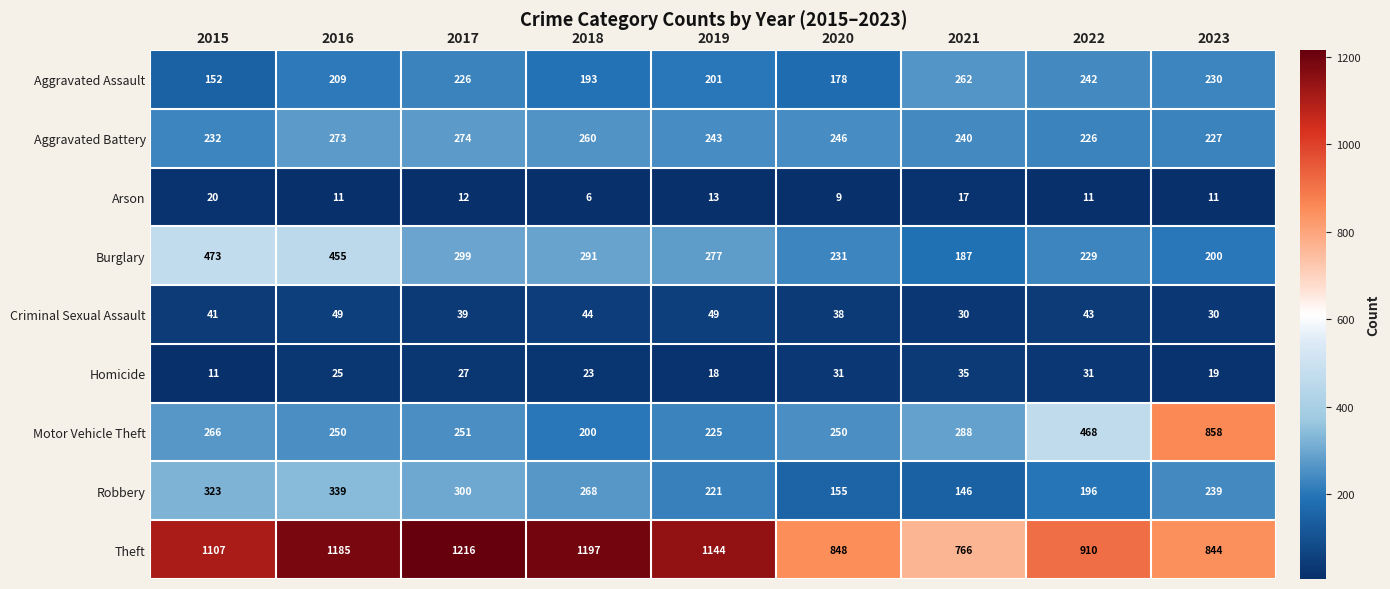

Which category has the highest value in the Robbery series?

2016